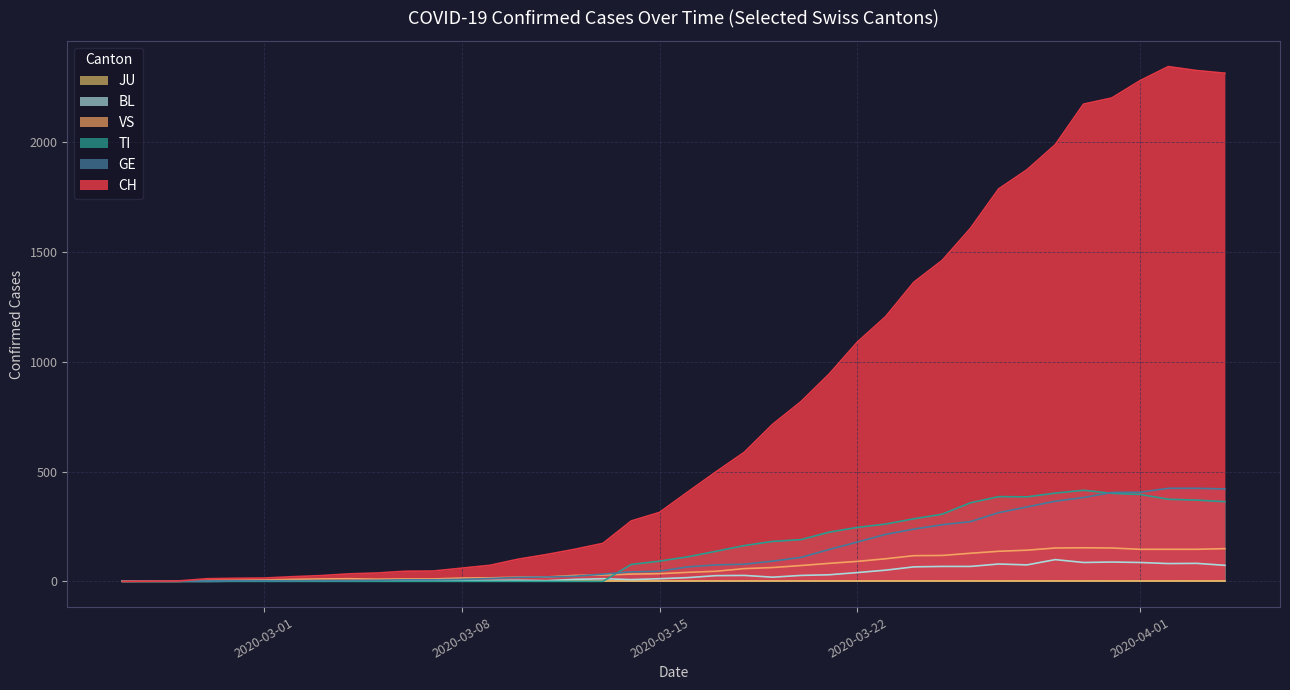

How many data points does each series have?

40